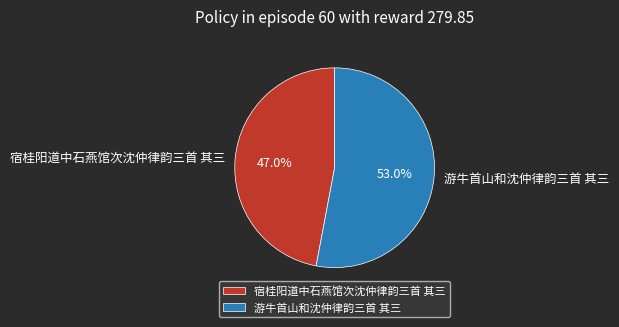

How much of the chart is everything except 游牛首山和沈仲律韵三首 其三?

47.0%